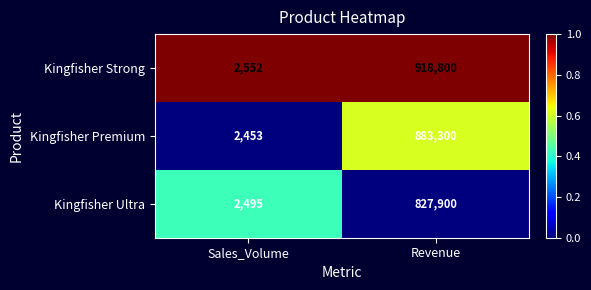

Between Sales_Volume and Revenue, which series saw the biggest shift?

Kingfisher Strong